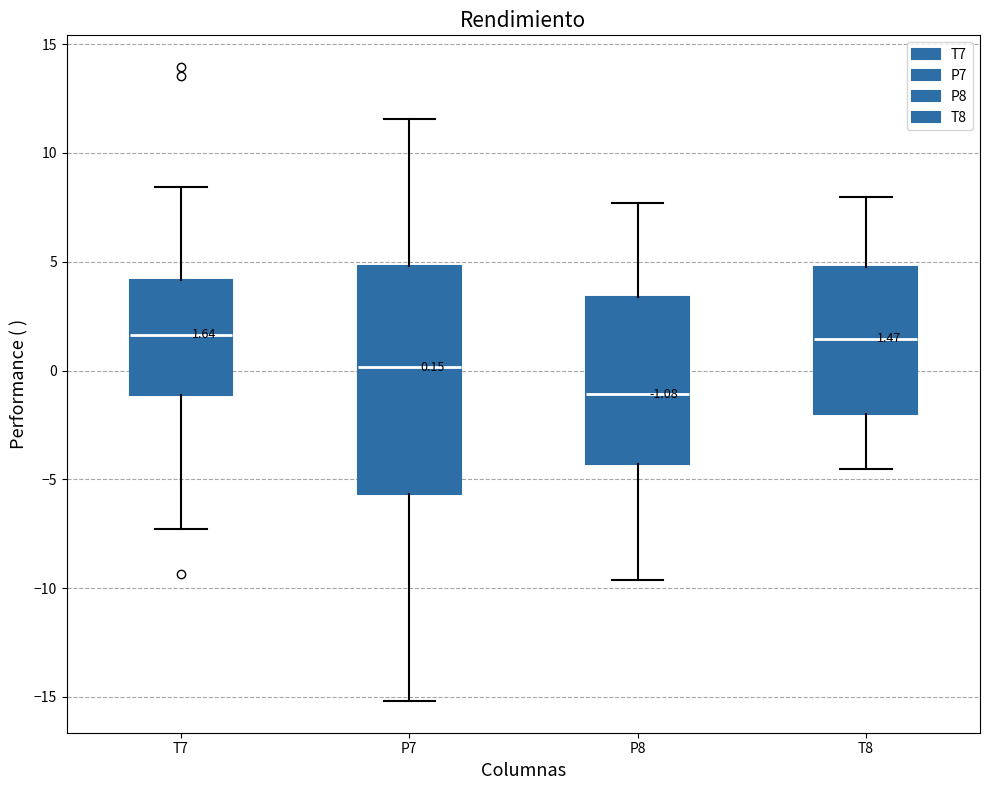

Which box is the tallest, from its lower edge to its upper edge?

P7